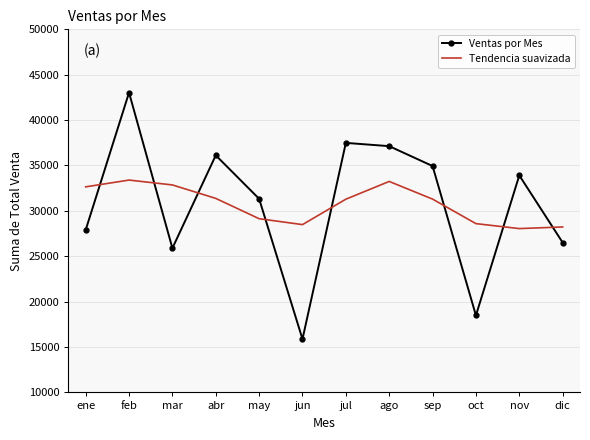

True or false: Tendencia suavizada has a value of 13808 at jul.

False